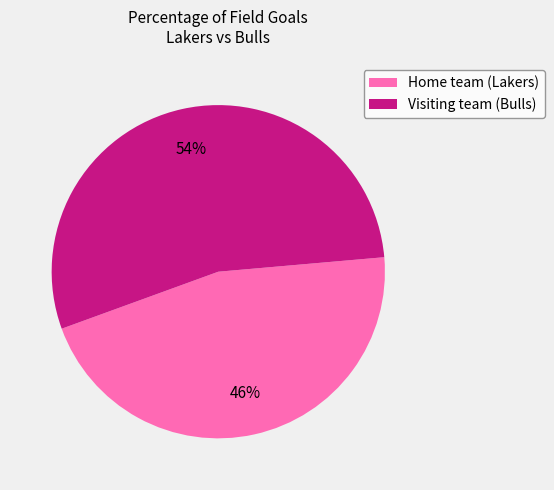

To the nearest percent, what is the difference between the largest and smallest slice percentages?

8%